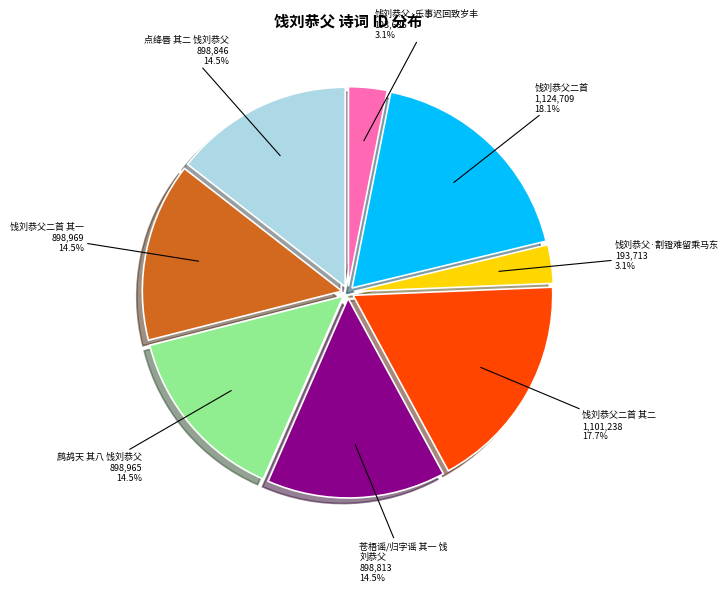

Count the number of slices in the pie.

8